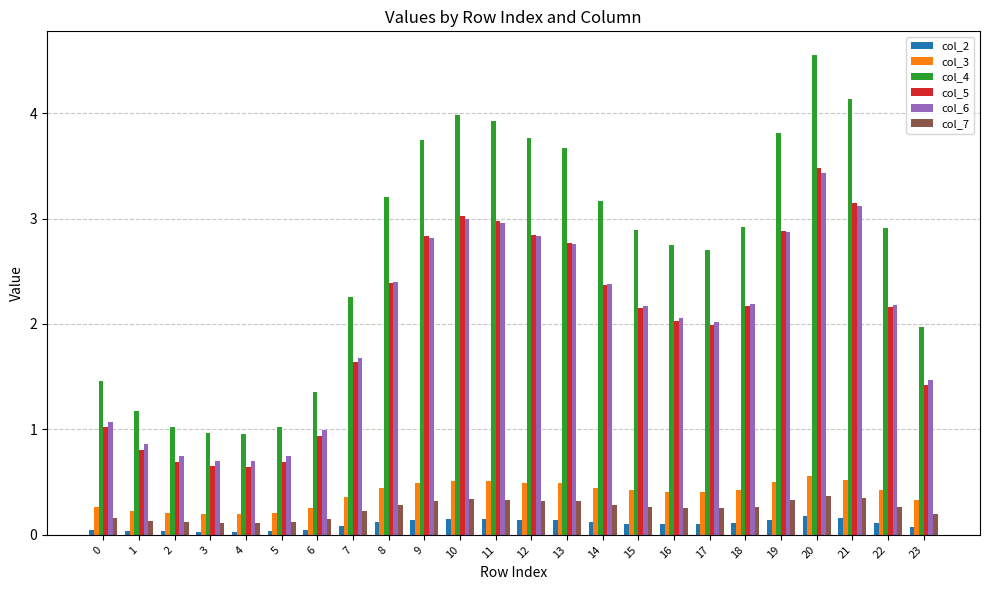

Which category has the highest value across all series?

20